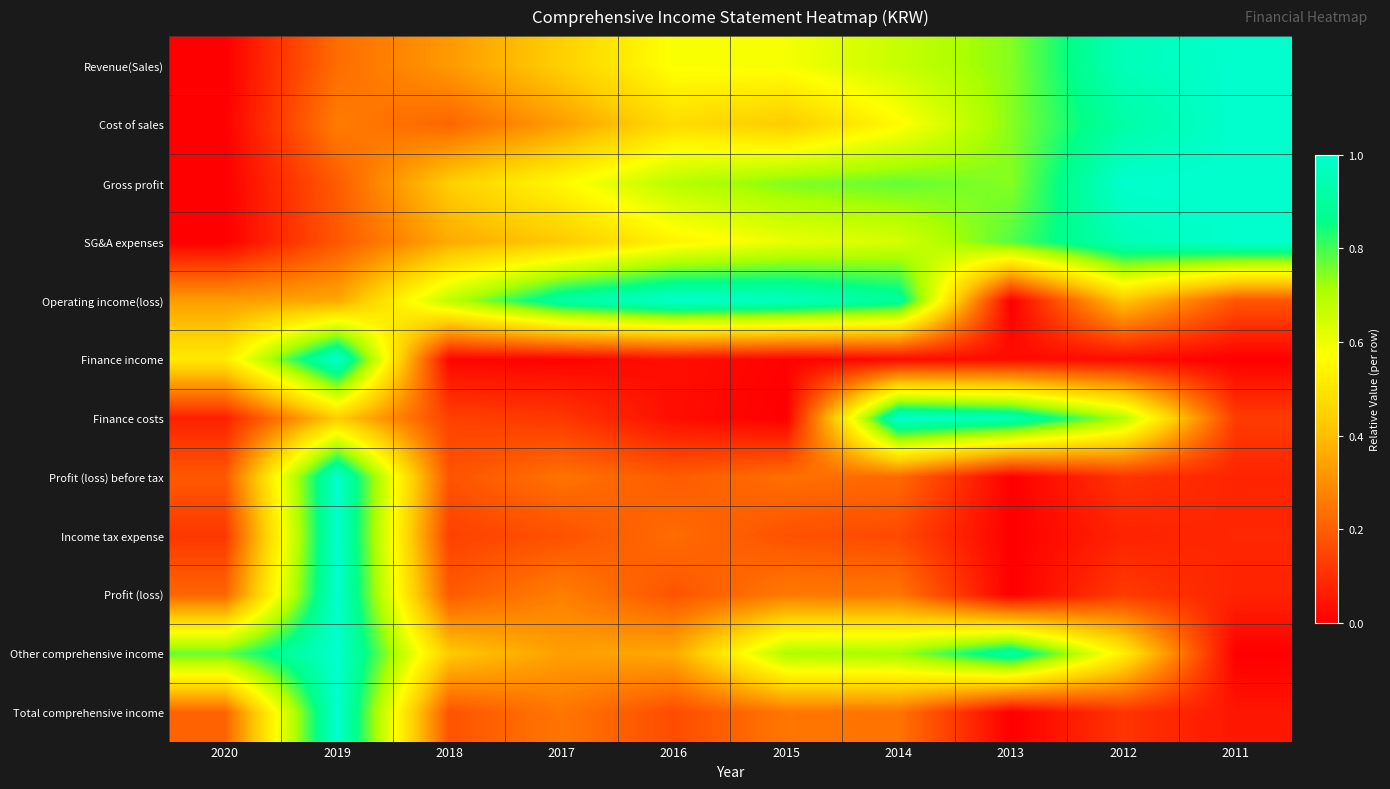

Which series changed the most between 2016 and 2013?

Operating income(loss)